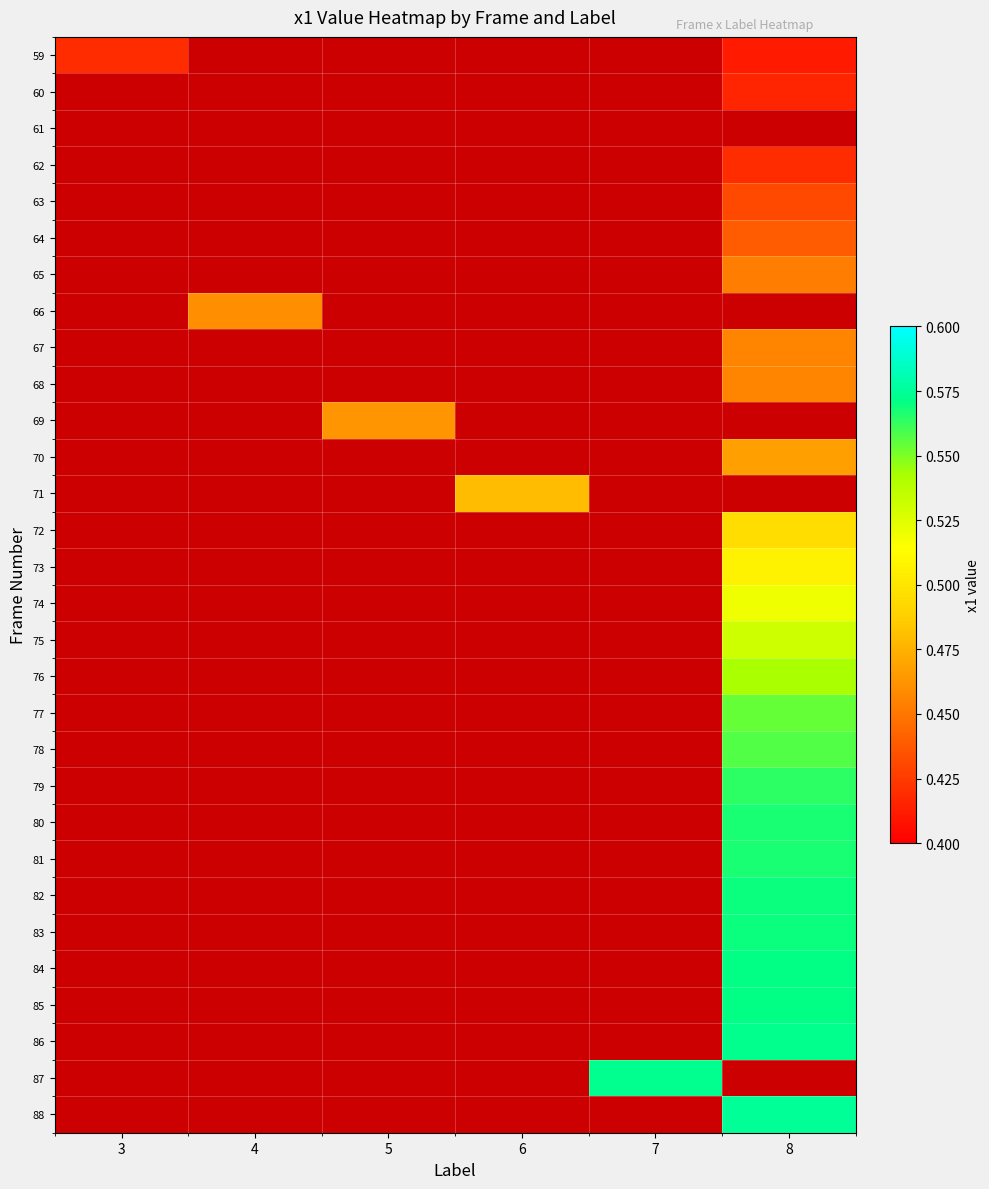

At which label does 64 reach its minimum?

3